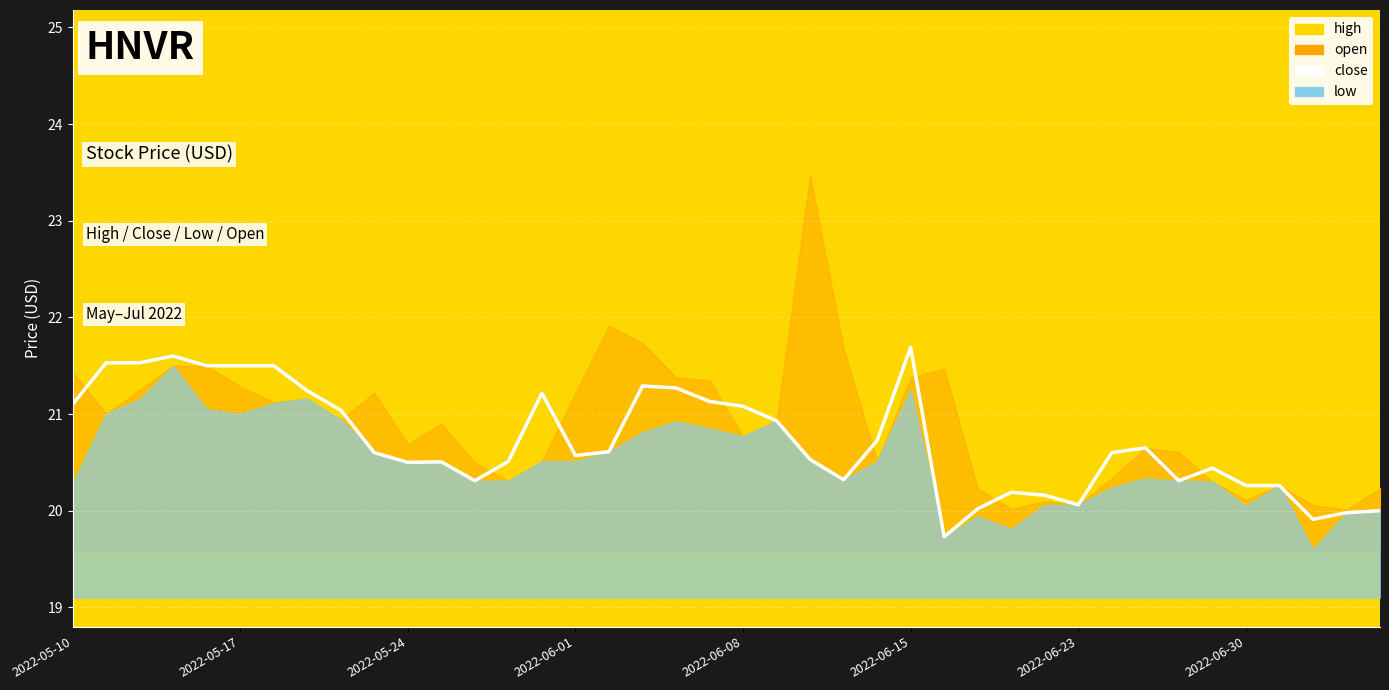

The chart shows a value of 20.4 at 34. True or false?

True